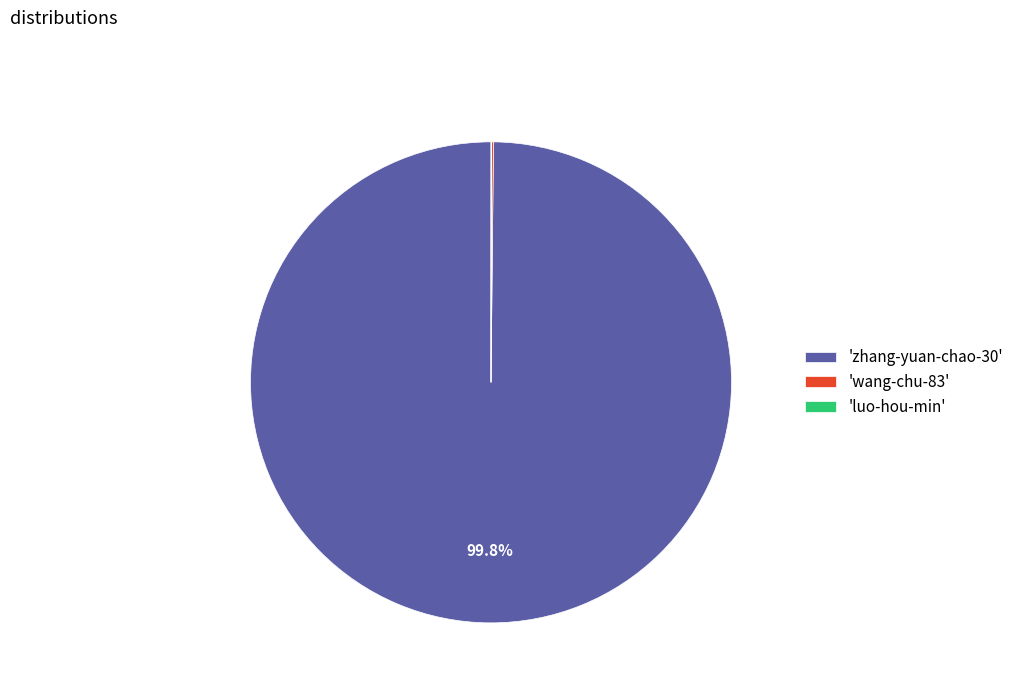

Is there a majority slice in this chart?

Yes